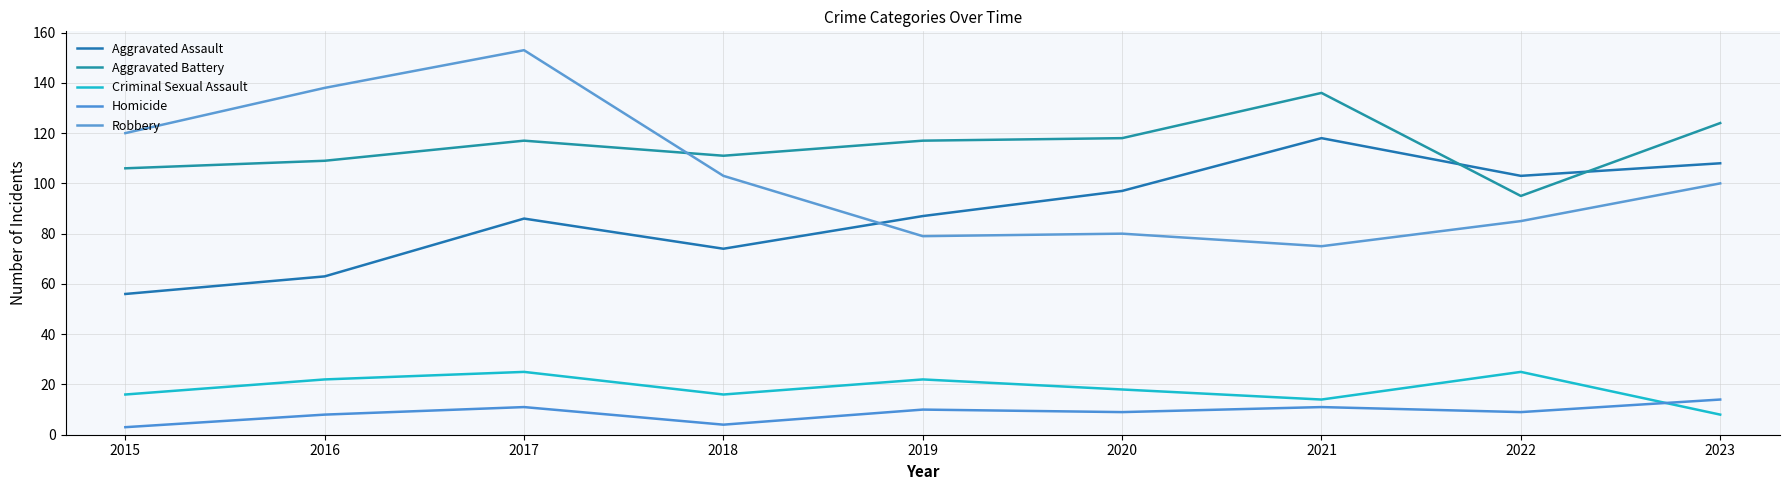

What is the greatest value displayed?

153